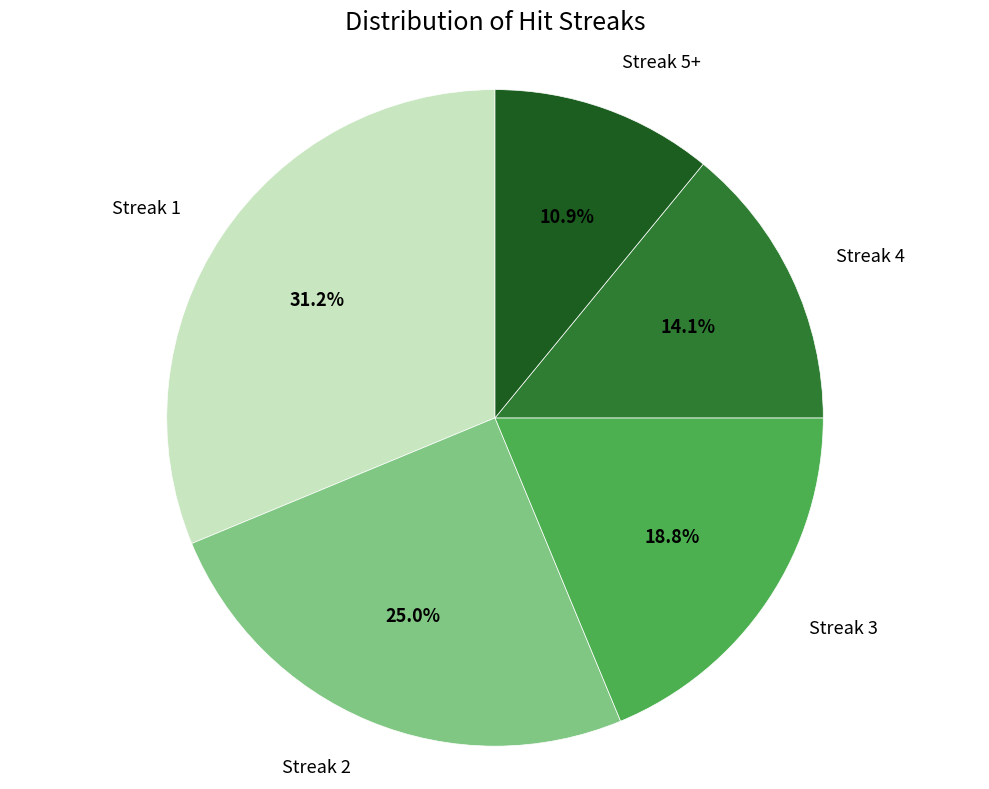

How many segments does this pie chart have?

5